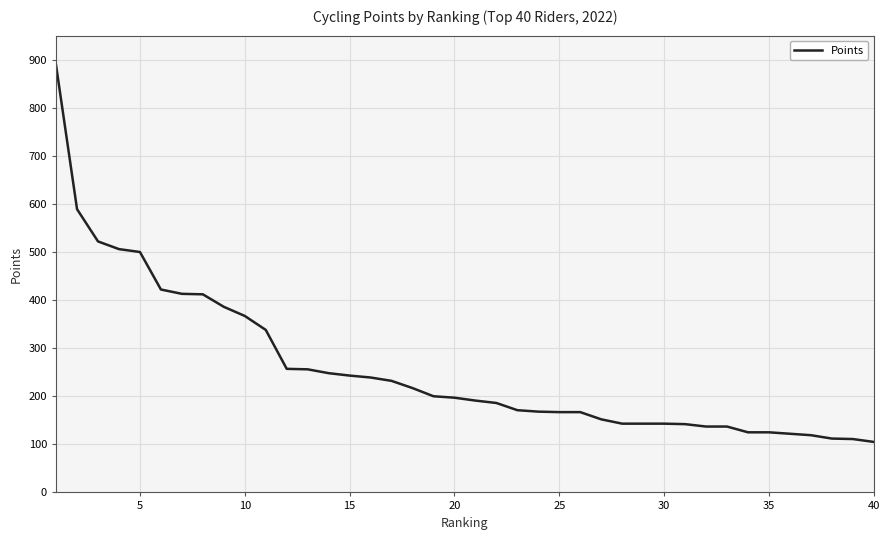

Does the chart display data point markers on the line(s)?

No